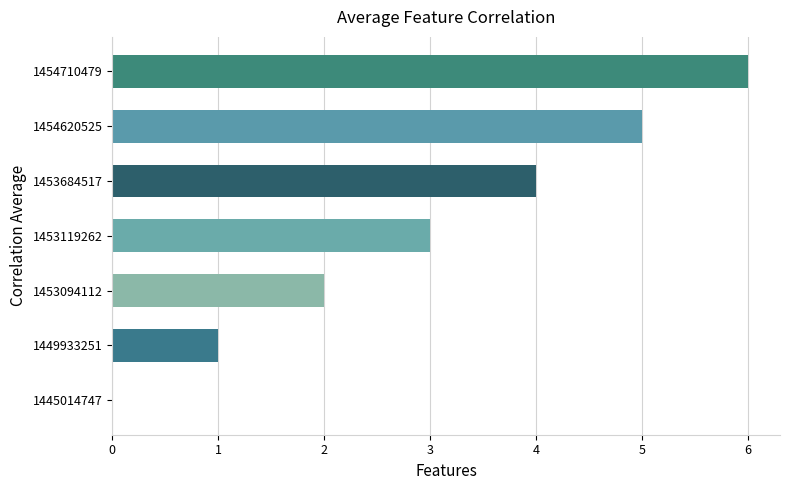

The value at 1453094112 is 2. True or false?

True